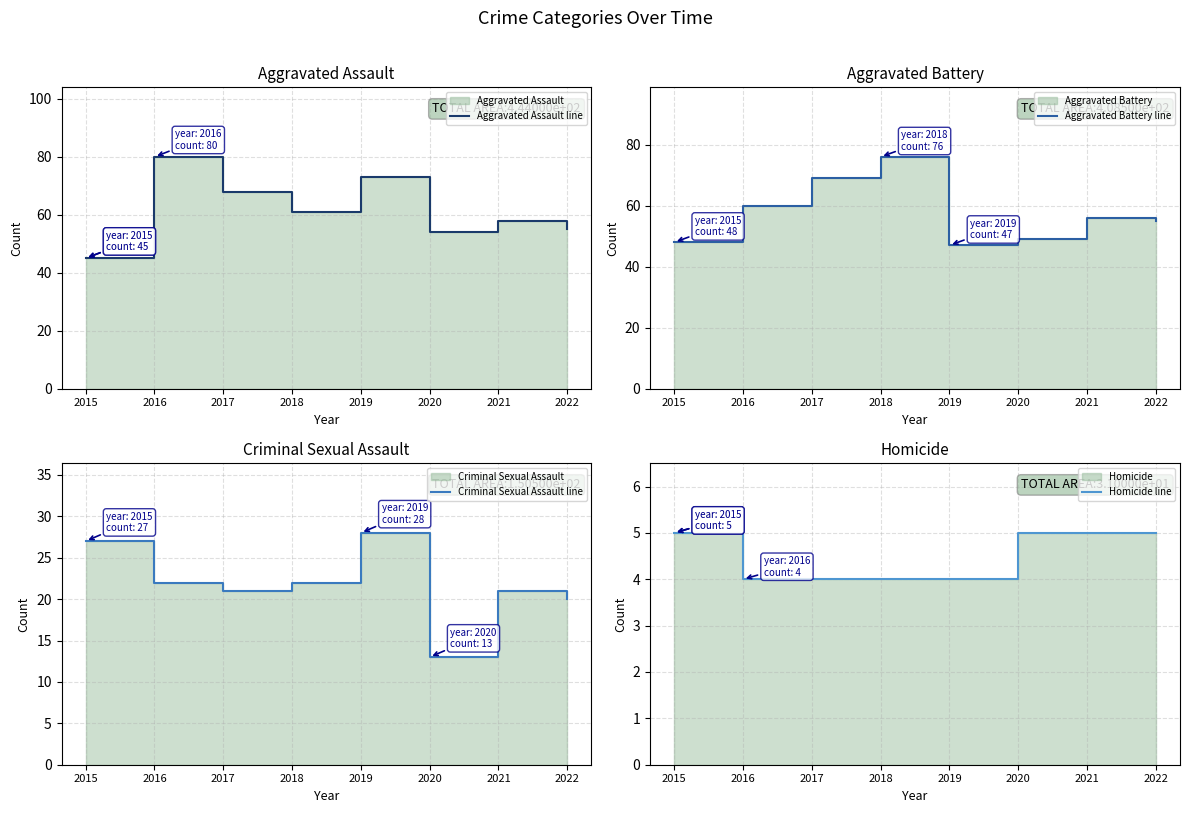

Reading left to right, list all the values displayed in this chart.

Aggravated Assault line: 2015=45	2016=80	2017=68	2018=61	2019=73	2020=54	2021=58	2022=55
Aggravated Battery line: 2015=48	2016=60	2017=69	2018=76	2019=47	2020=49	2021=56	2022=55
Criminal Sexual Assault line: 2015=27	2016=22	2017=21	2018=22	2019=28	2020=13	2021=21	2022=20
Homicide line: 2015=5	2016=4	2017=4	2018=4	2019=4	2020=5	2021=5	2022=5